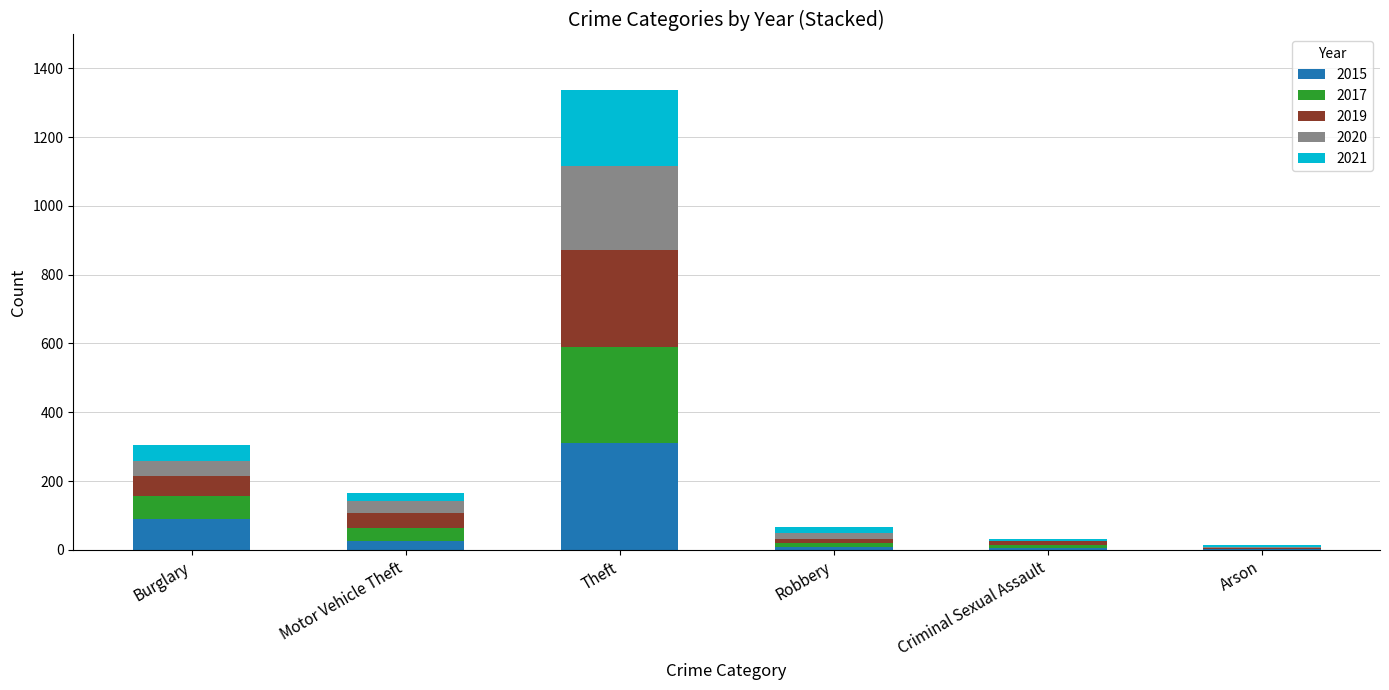

What is the maximum value for 2015?

311